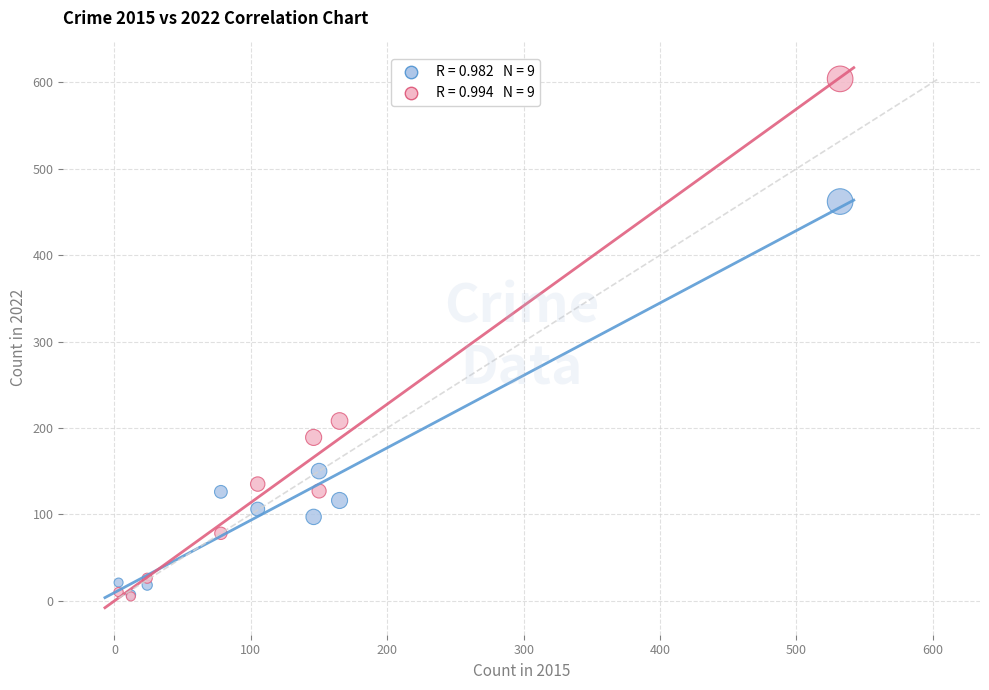

Across all series, what Y value is closest to 304?

208